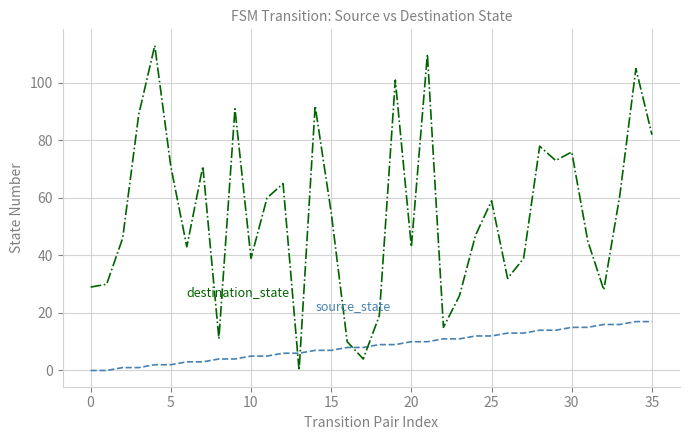

How many categories are shown in the chart?

36